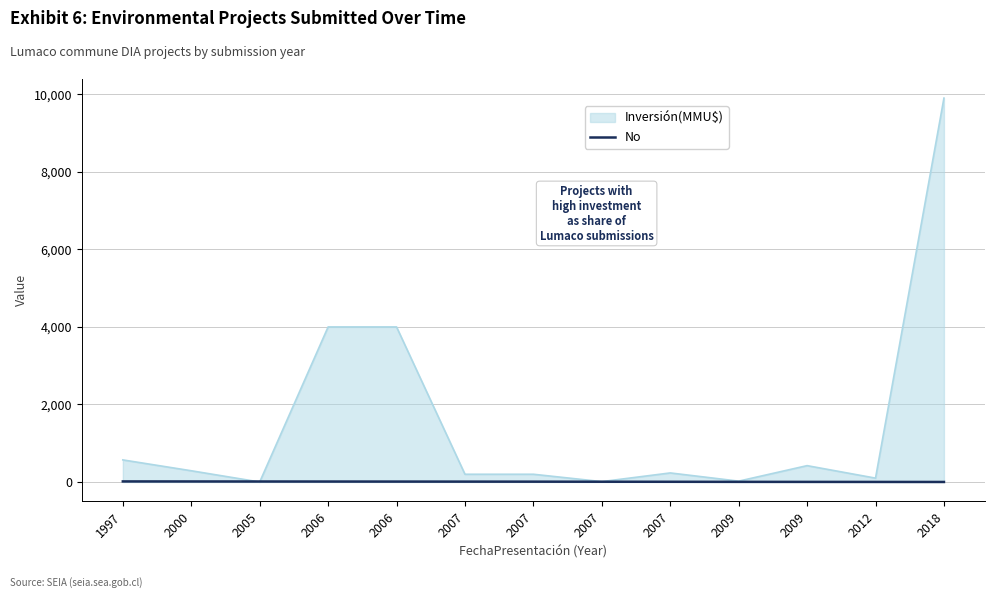

What are all the series names shown in the legend?

Inversión(MMU$), No